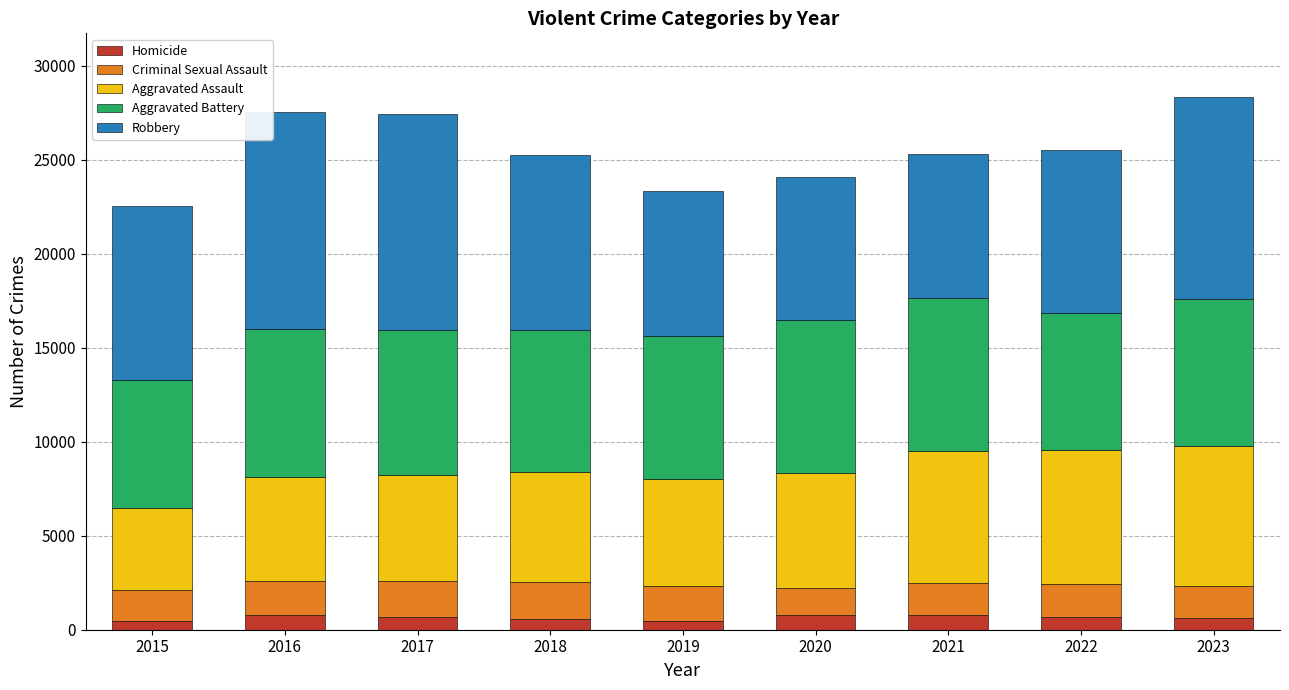

Does the chart contain stacked bars?

Yes